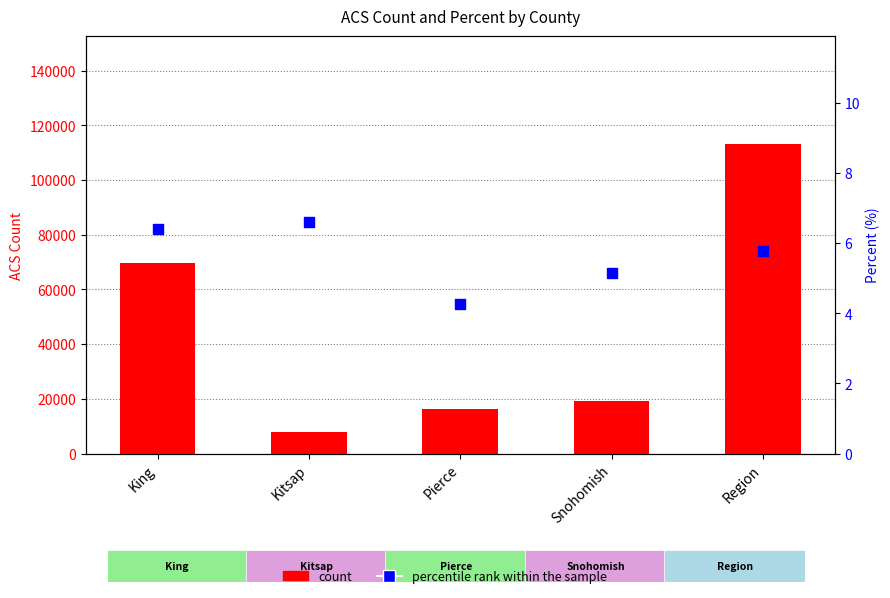

Which series has the largest total across all categories?

count